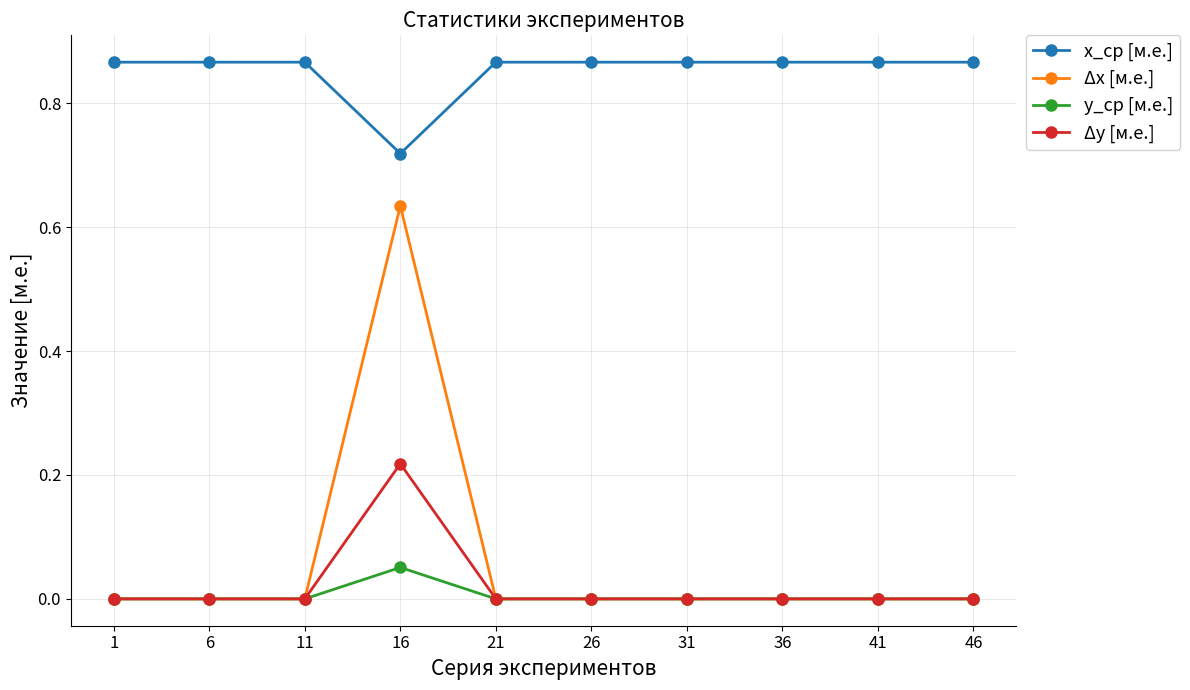

How many distinct data groups are displayed?

4